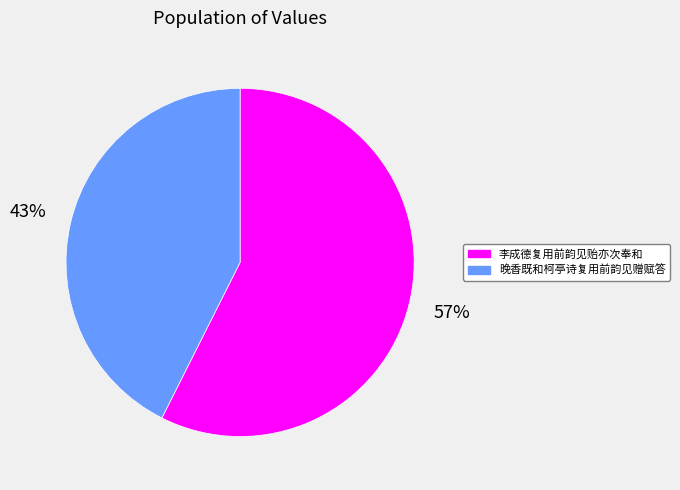

To the nearest percent, what portion does 晚香既和柯亭诗复用前韵见赠赋答 represent?

43%